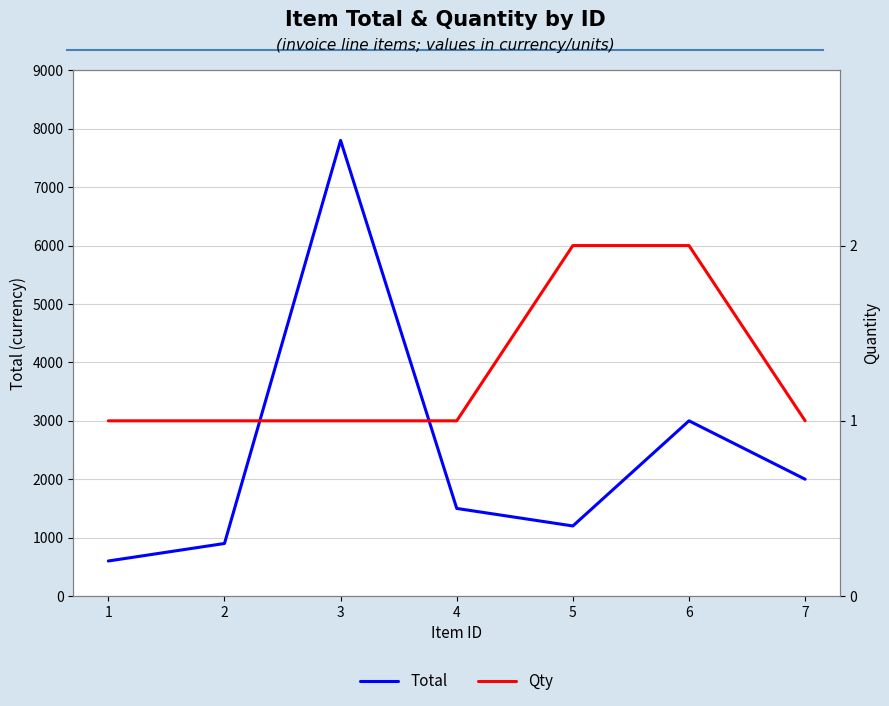

Between 3 and 7, which series saw the biggest shift?

Total